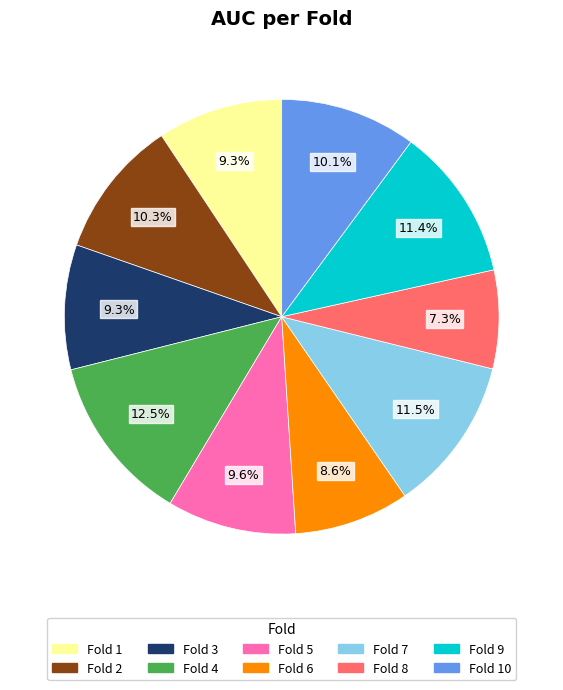

Does any single category account for the majority?

No